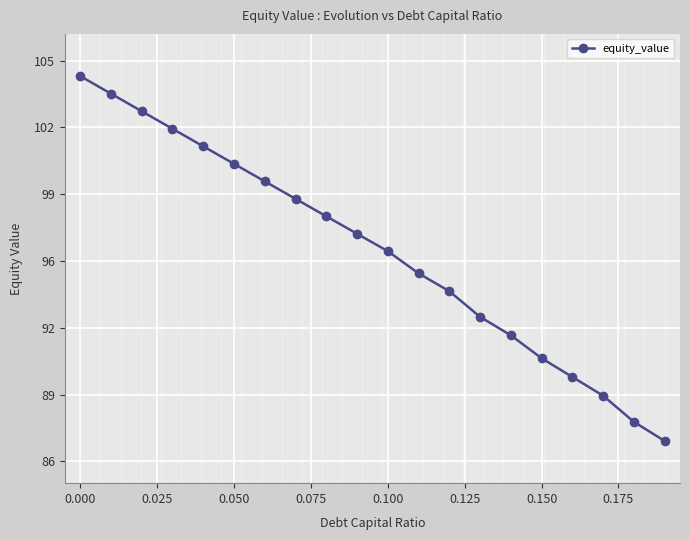

Reading left to right, transcribe all the data shown in this chart.

104.3	103.4	102.6	101.8	100.9	100.1	99.3	98.5	97.6	96.8	96.0	94.9	94.1	92.9	92.0	90.9	90.0	89.1	87.9	87.0